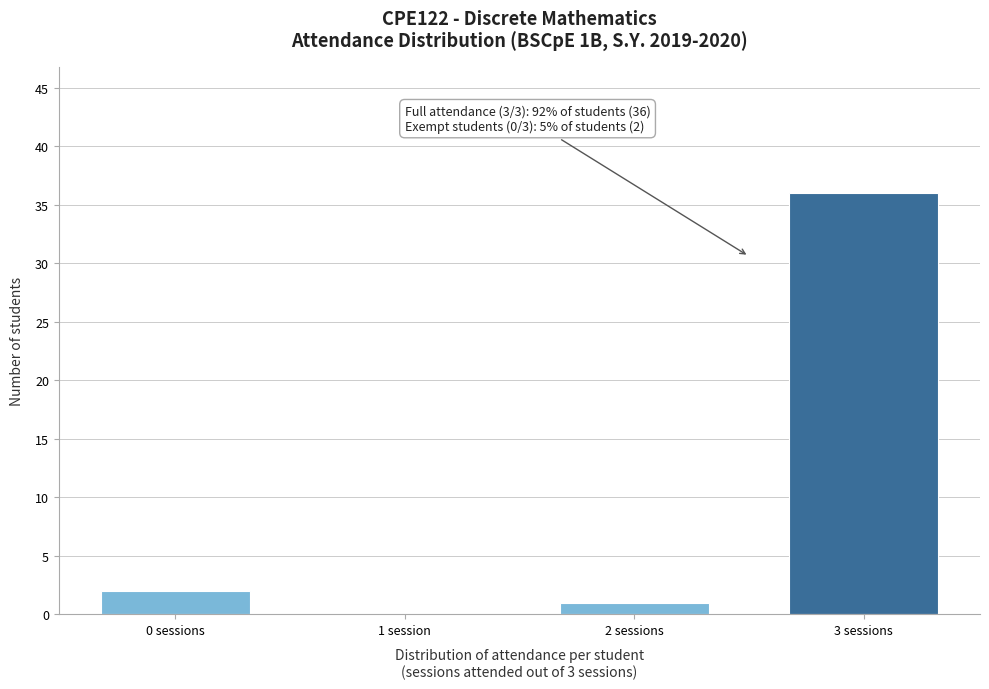

Reading right to left, extract all data points from this chart.

3 sessions=36	2 sessions=1	1 session=0	0 sessions=2